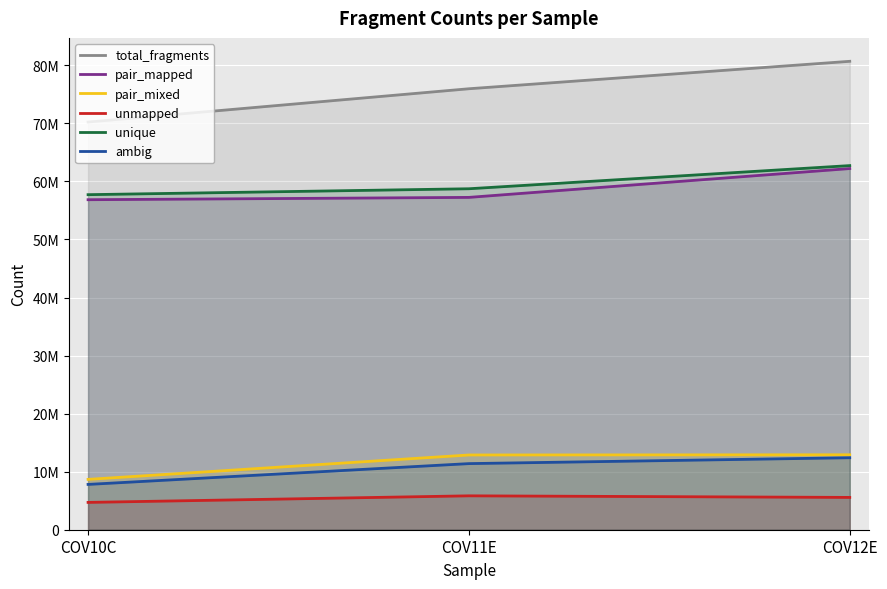

Is it true that pair_mixed equals 8672786 at COV10C?

True